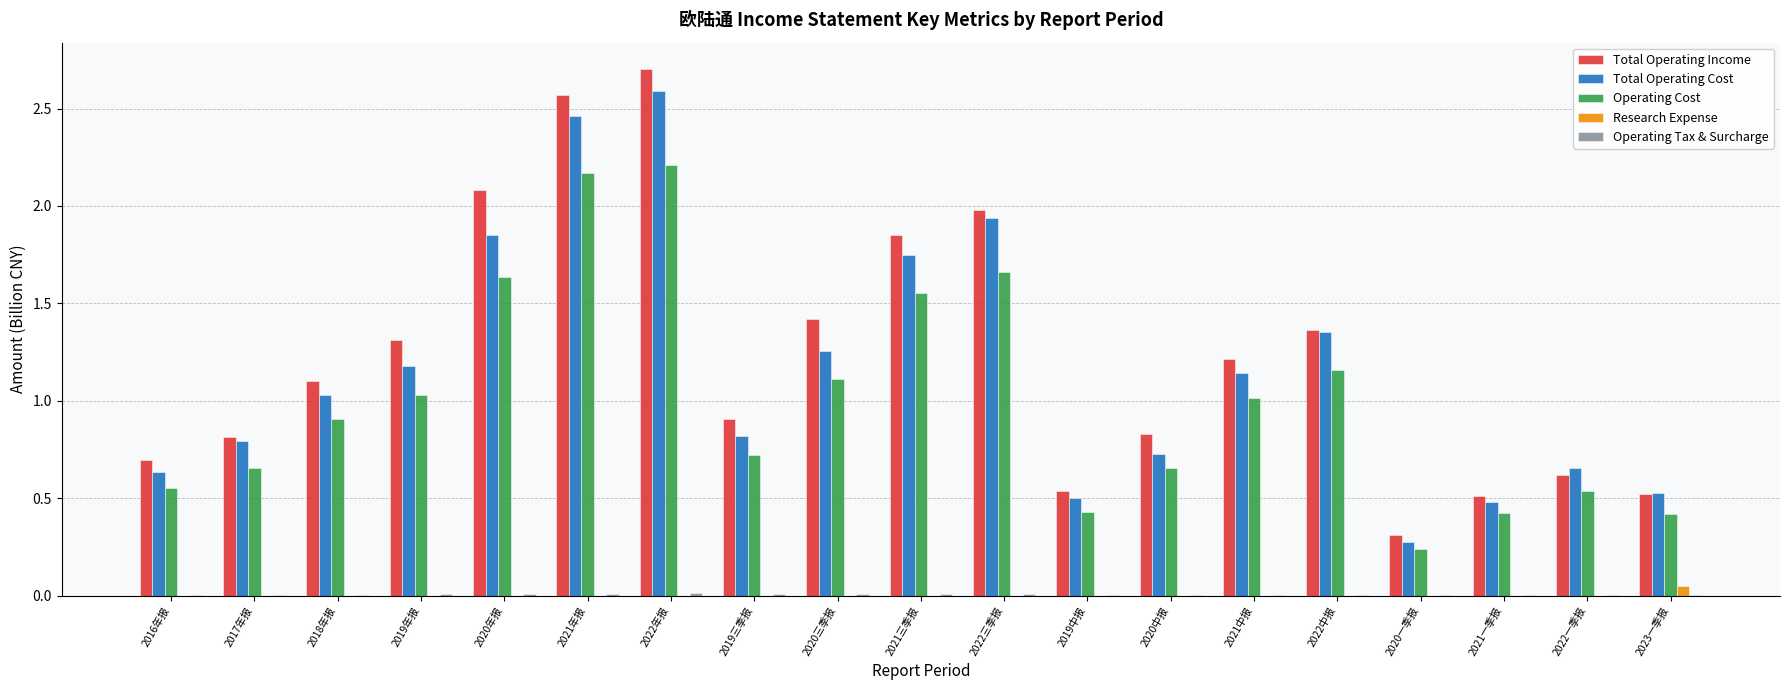

At which category does the chart reach its peak across all series?

2022年报